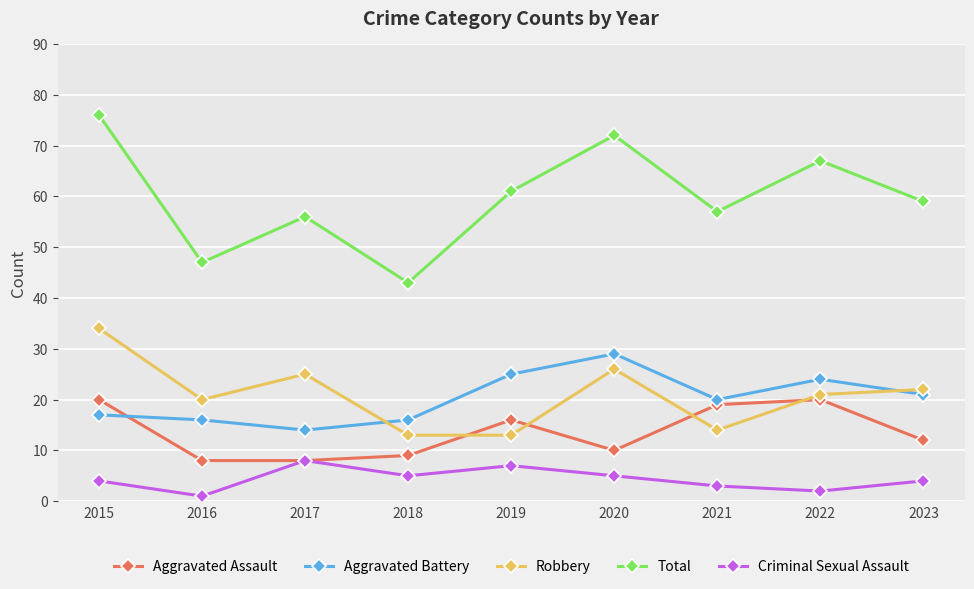

Between 2015 and 2016, which series saw the biggest shift?

Total